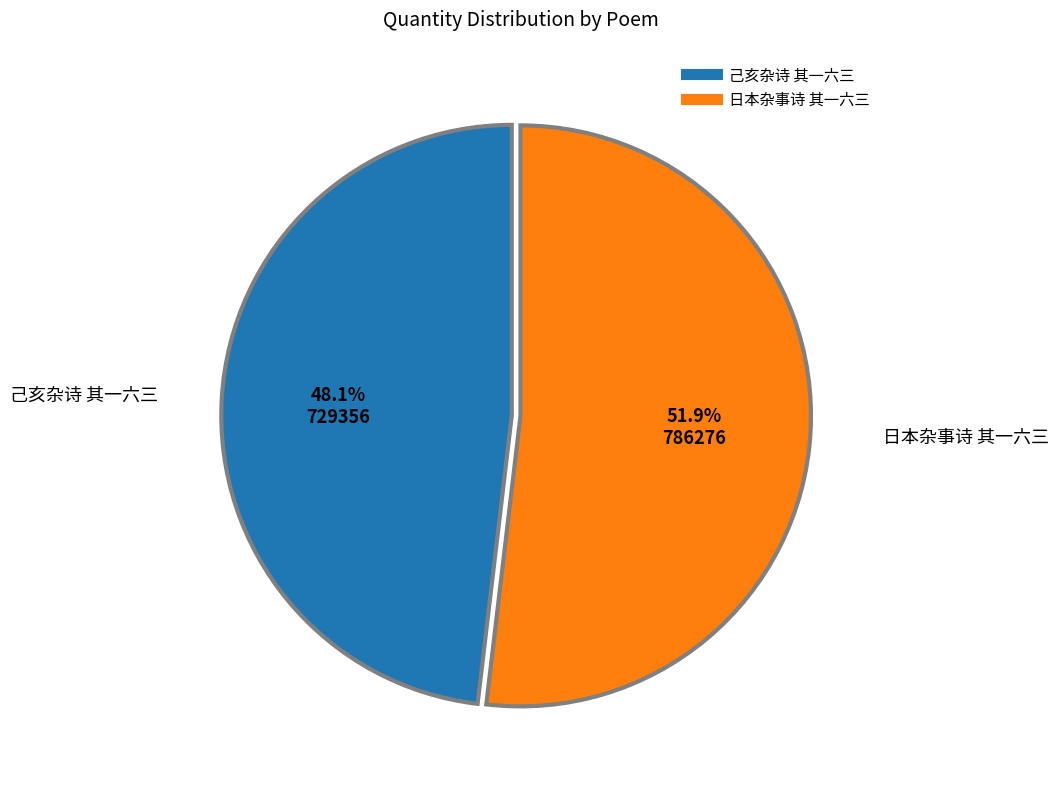

Is it true that 日本杂事诗 其一六三 is 61% of the pie?

False